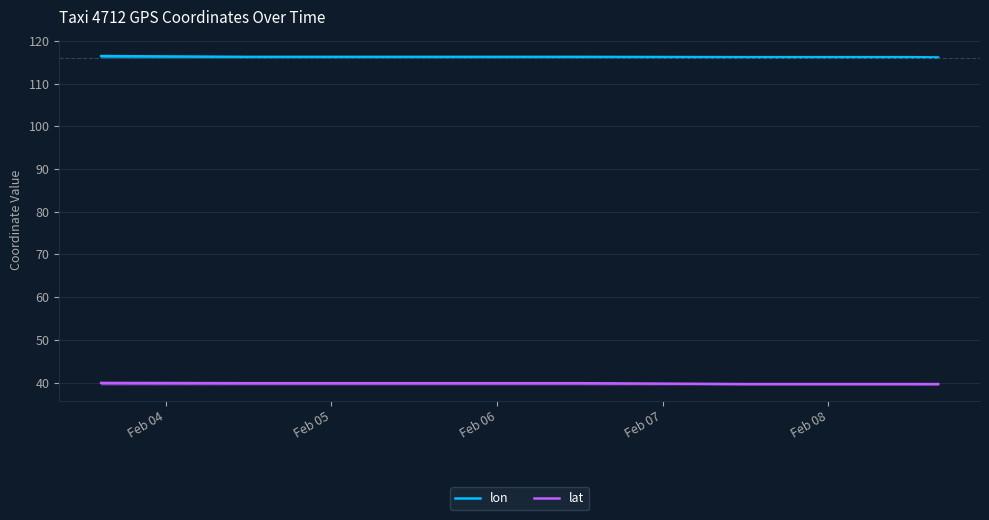

Reading left to right, transcribe all the data shown in this chart.

lon: 116.4	116.2	116.2	116.2	116.2	116.2	116.2	116.1	116.1
lat: 39.9	39.9	39.9	39.9	39.9	39.7	39.7	39.6	39.6